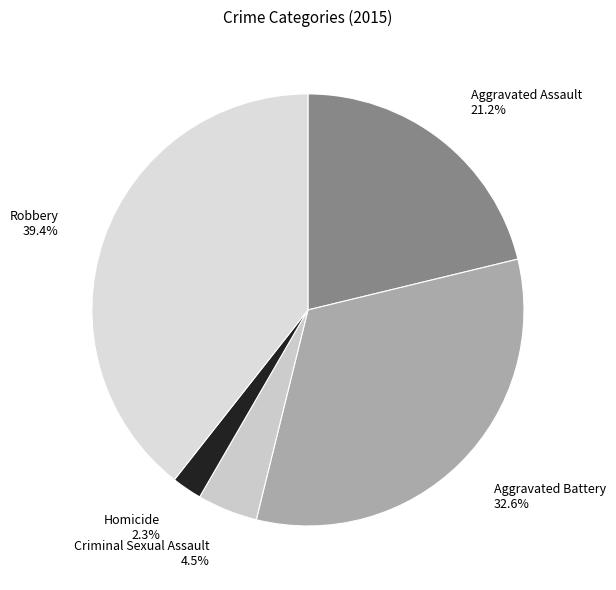

What is the largest slice in the pie chart?

Robbery